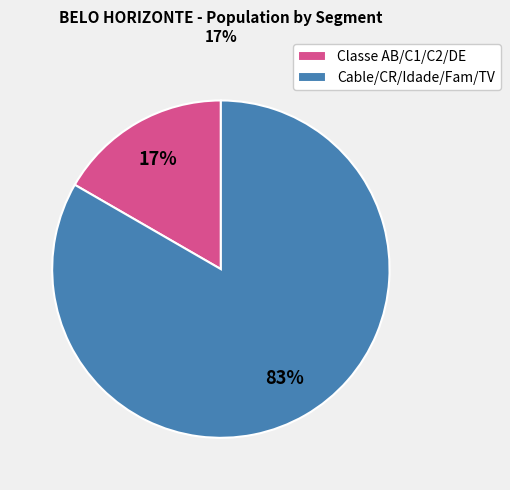

Combined, do Cable/CR/Idade/Fam/TV and Classe AB/C1/C2/DE account for over 50%?

Yes